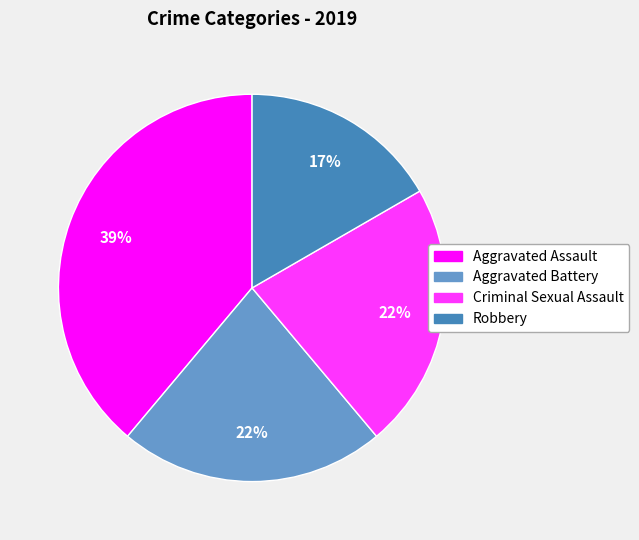

To the nearest percent, what is the average slice percentage?

25%